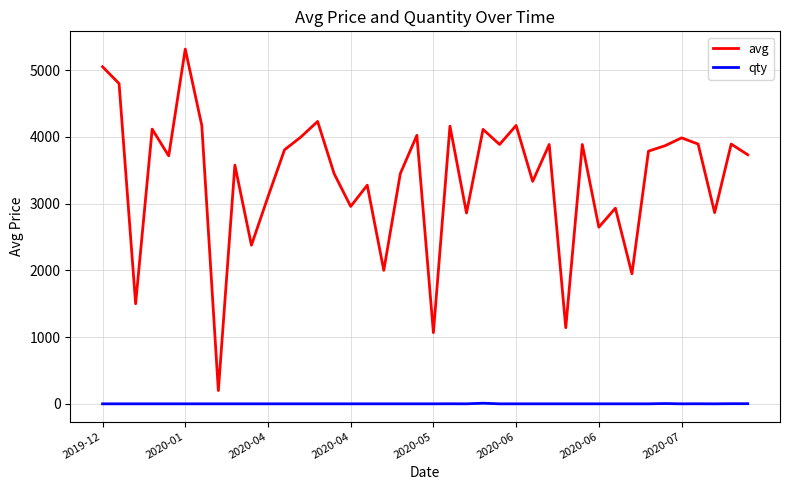

Which series has the widest spread of values?

avg